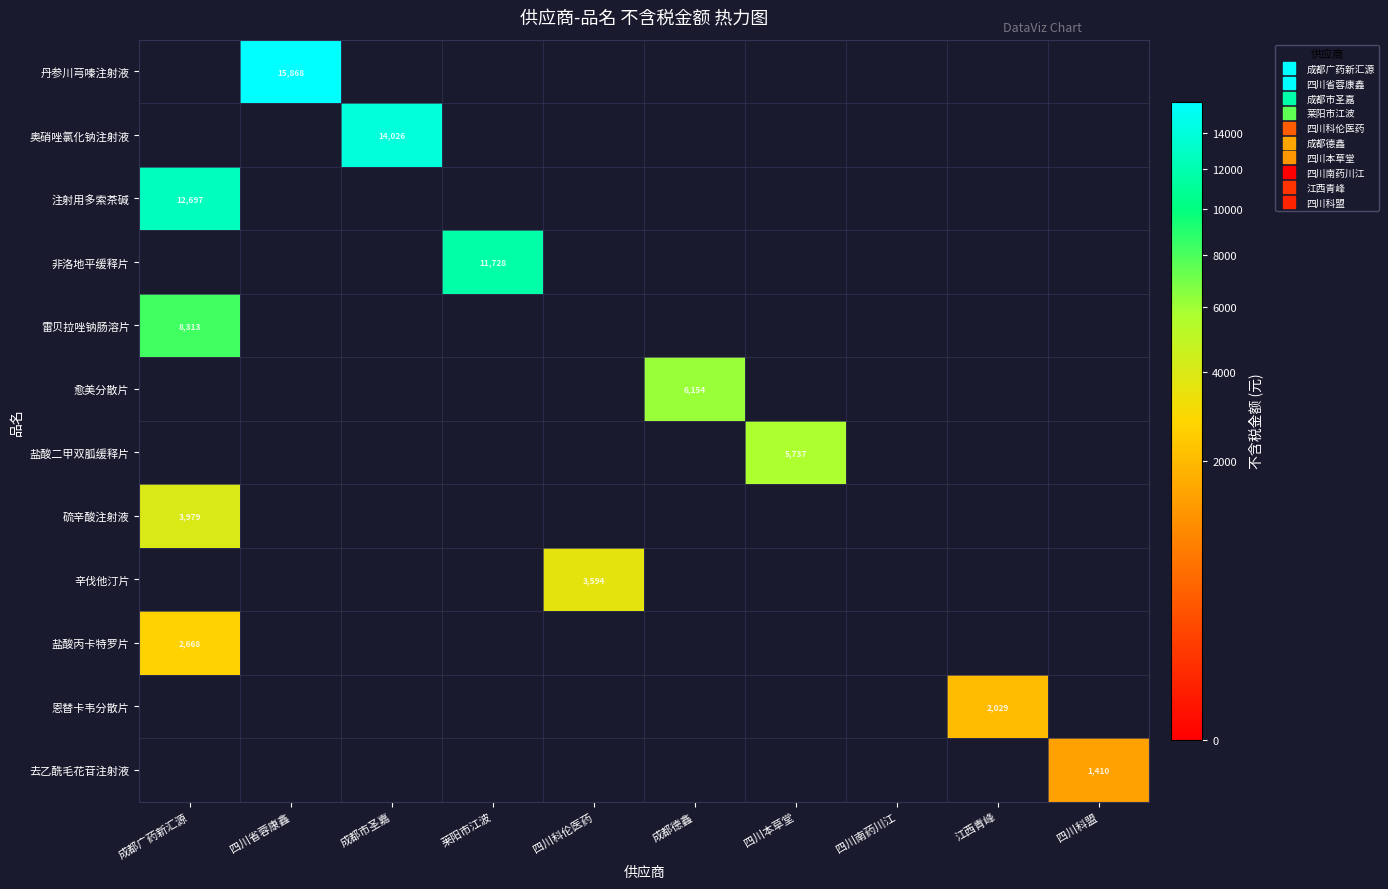

How many data points does each series have?

10